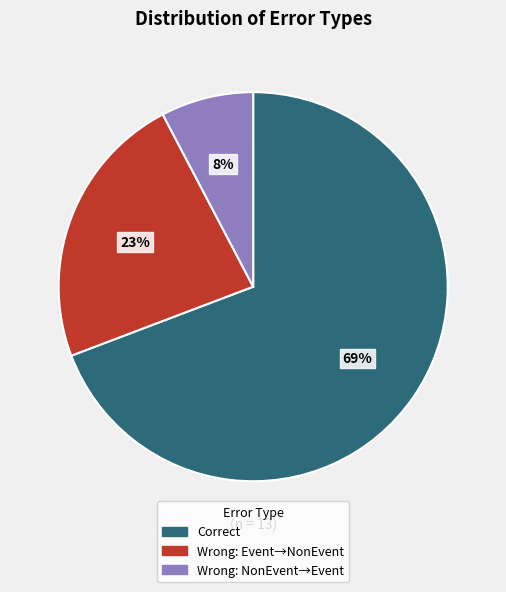

To the nearest percent, what is the average slice percentage?

33%